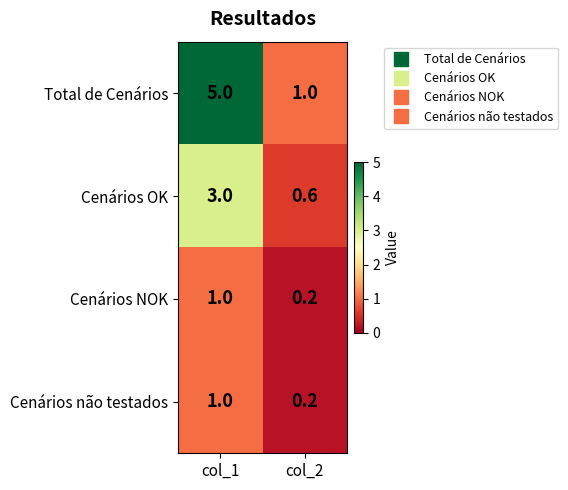

Which series has the largest total across all categories?

Total de Cenários